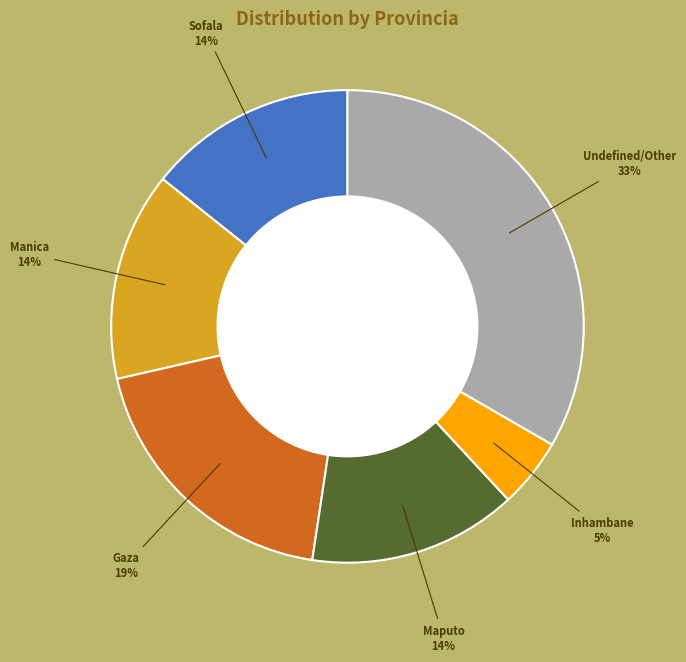

Is there any slice that represents more than half of the pie?

No